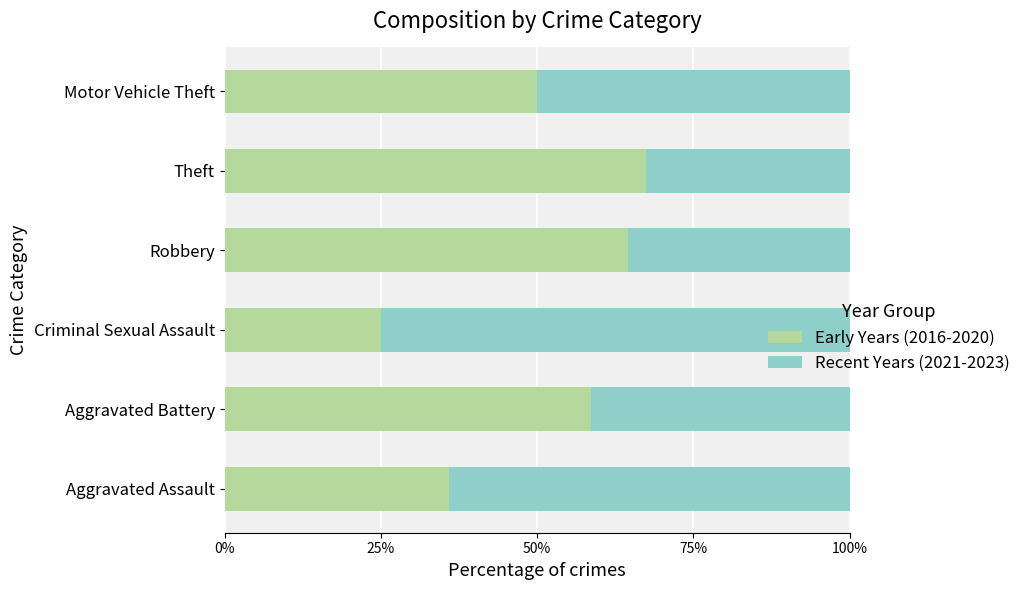

What is the sum of the Early Years (2016-2020) values at Motor Vehicle Theft and Robbery?

114.6